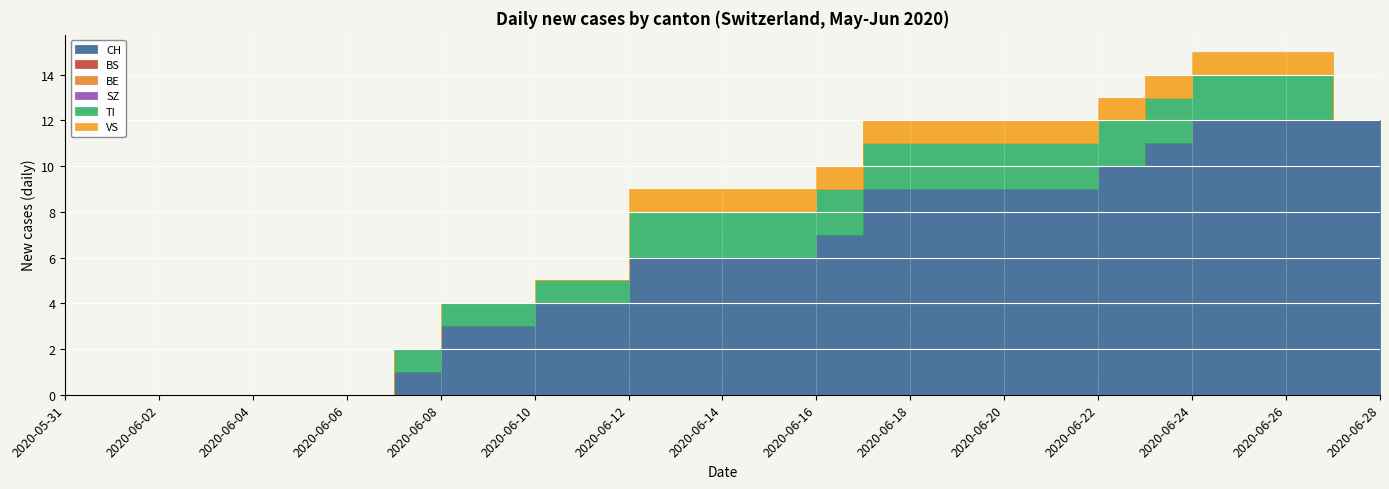

How many lines are shown in the chart?

6